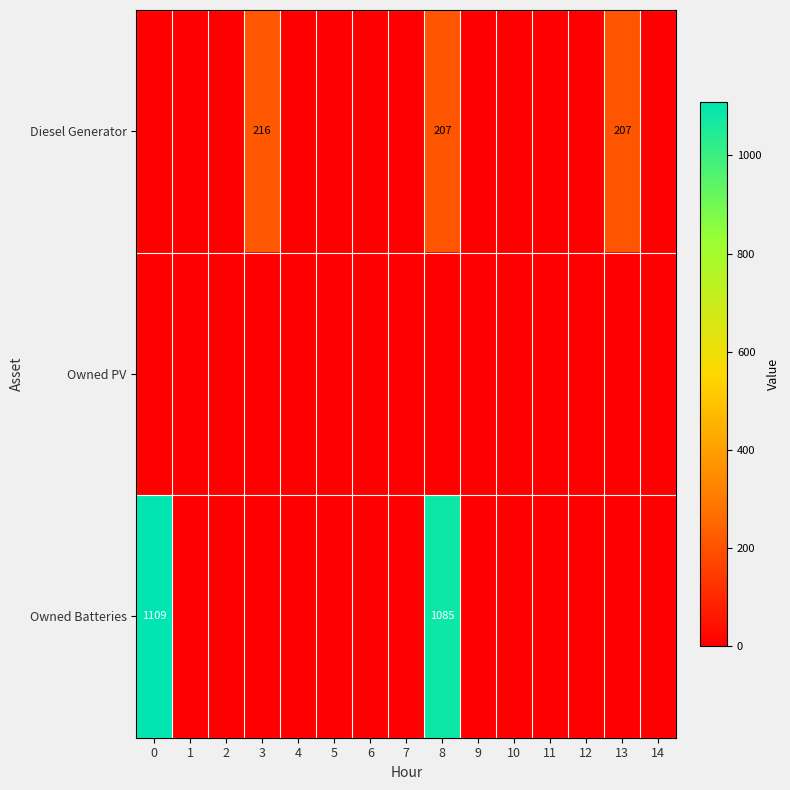

What is the difference between the maximum and minimum values in the Diesel Generator series?

216